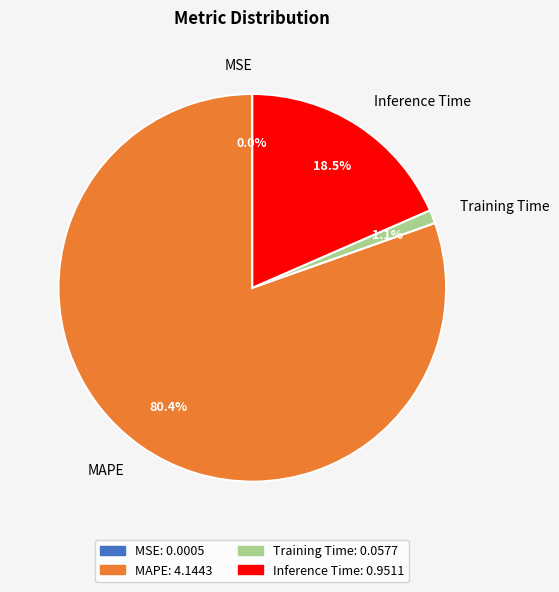

Is it true that MAPE is 80% of the pie?

True